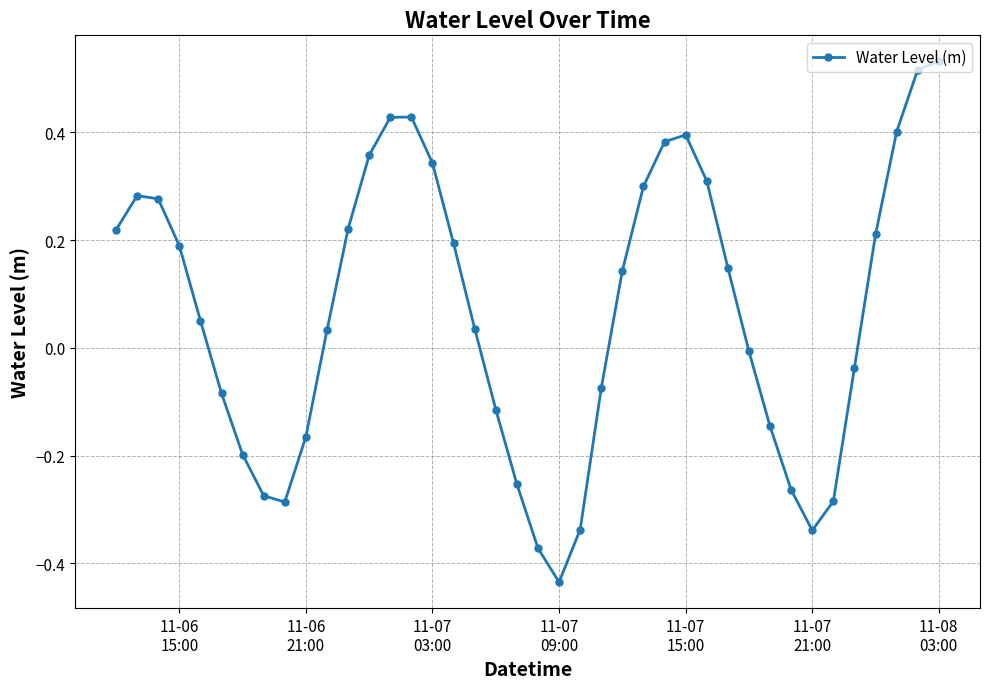

How many points are lower than both their immediate neighbors (excluding endpoints)?

3